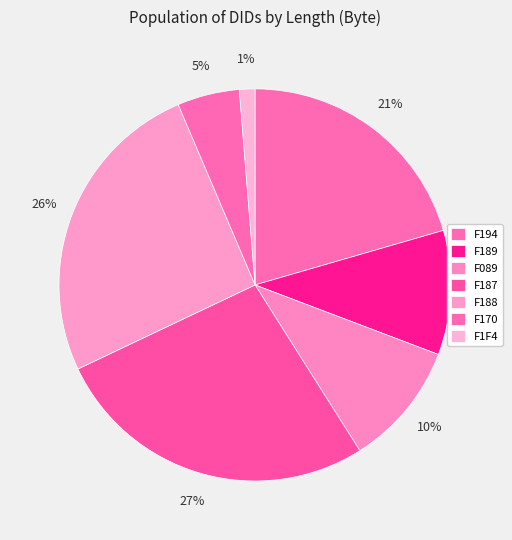

To the nearest percent, what percentage of the pie is F089?

10%